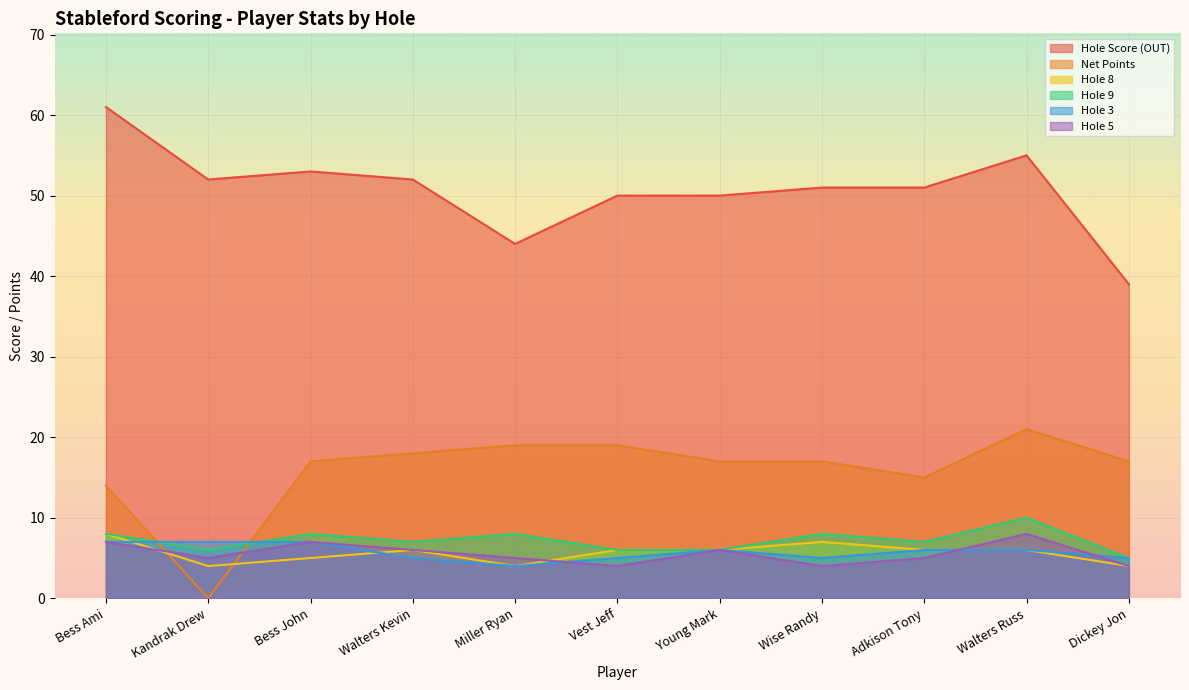

The Hole 3 series shows 7 at Bess Ami. True or false?

True